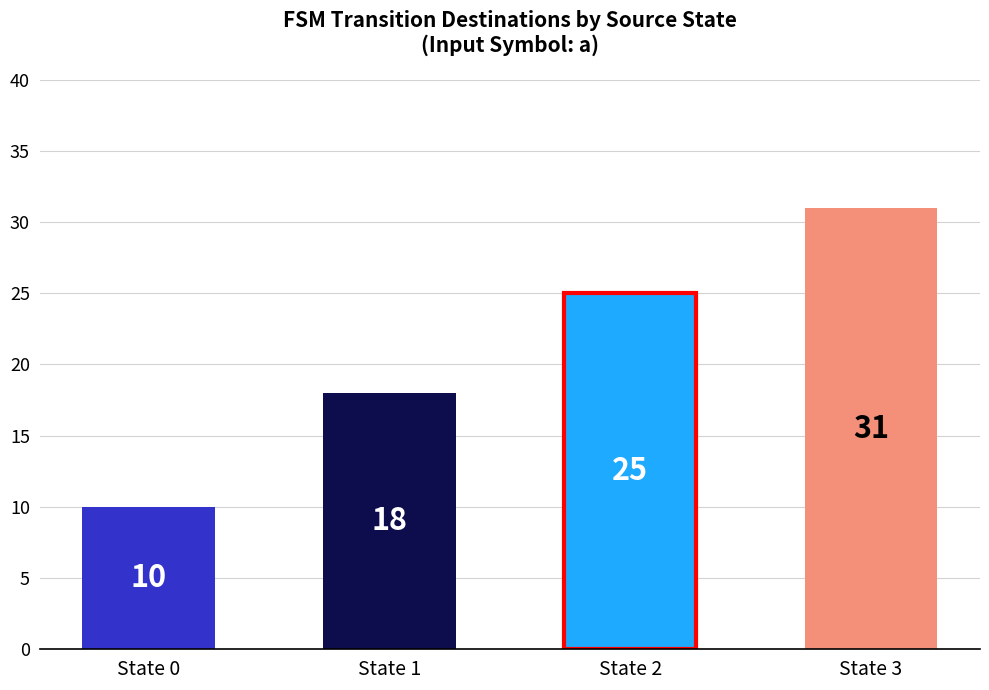

How many distinct data groups are displayed?

1